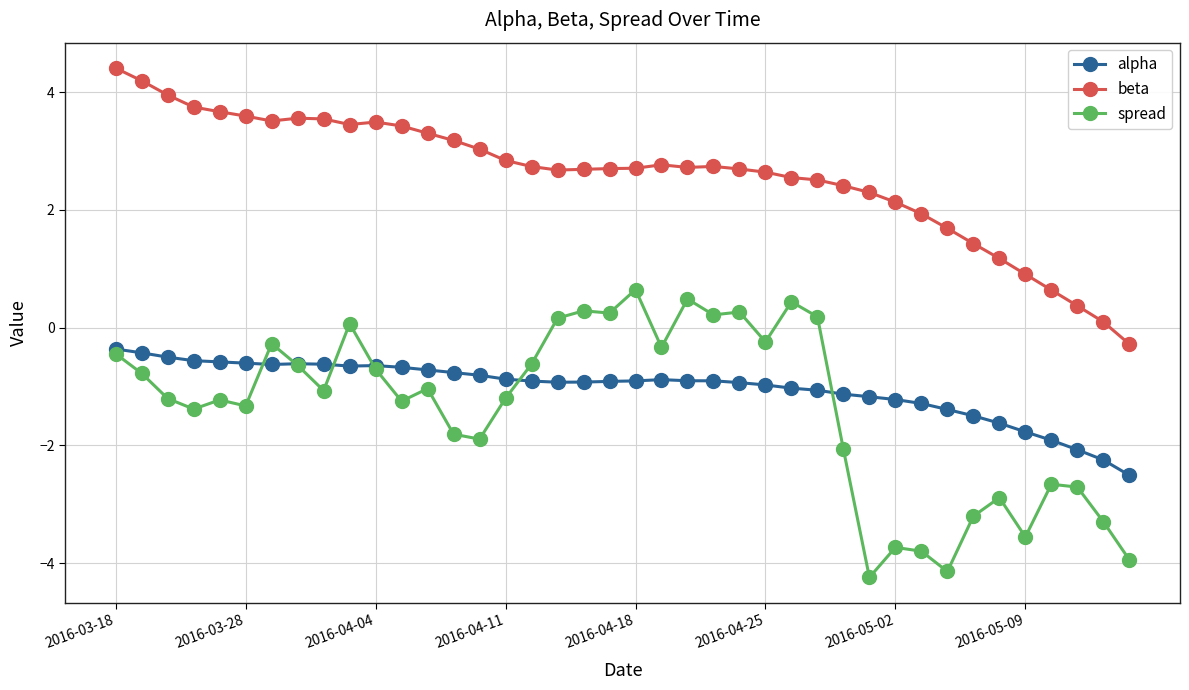

What is the value of the alpha point at the 29th from the left?

-1.1